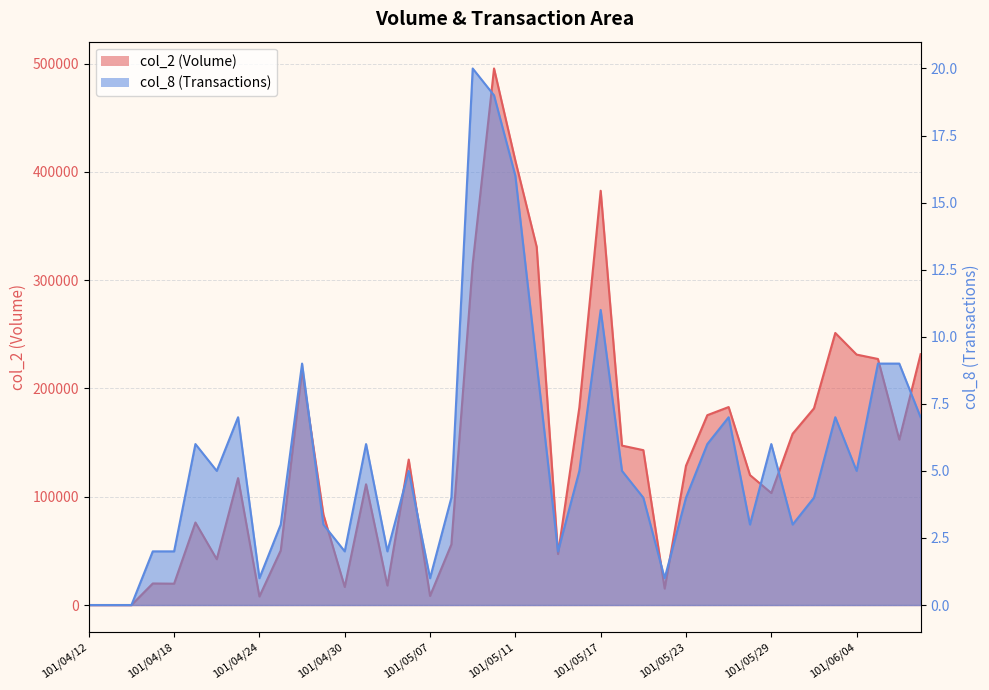

Count the number of categories in the chart.

40